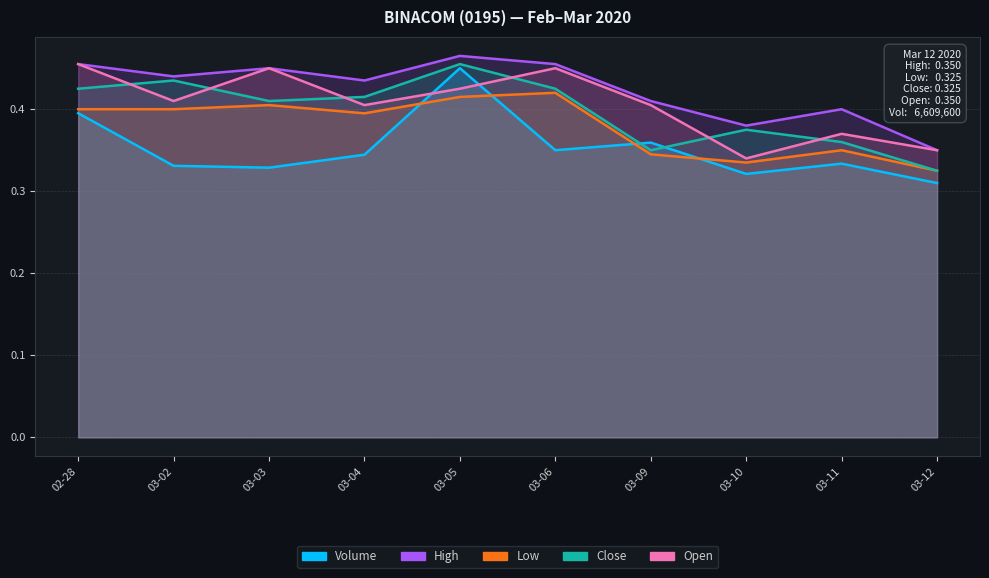

Reading right to left, extract all data points from this chart.

Volume: 0.3	0.3	0.3	0.4	0.4	0.5	0.3	0.3	0.3	0.4
High: 0.3	0.4	0.4	0.4	0.5	0.5	0.4	0.5	0.4	0.5
Low: 0.3	0.3	0.3	0.3	0.4	0.4	0.4	0.4	0.4	0.4
Close: 0.3	0.4	0.4	0.3	0.4	0.5	0.4	0.4	0.4	0.4
Open: 0.3	0.4	0.3	0.4	0.5	0.4	0.4	0.5	0.4	0.5